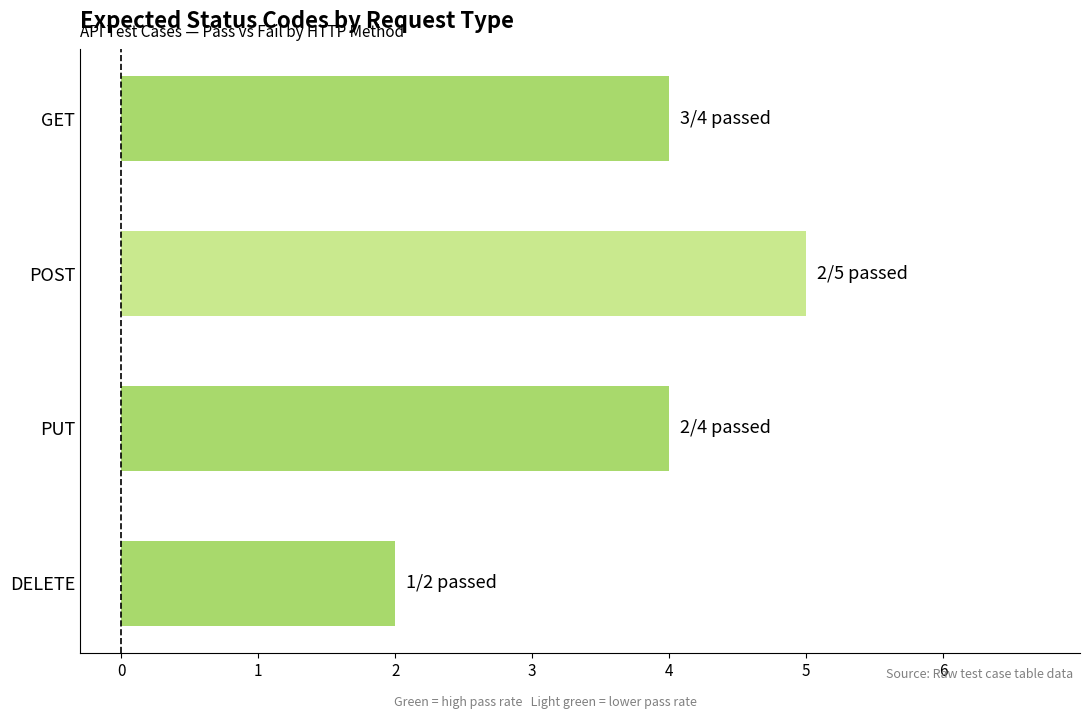

What position from the bottom is POST?

3